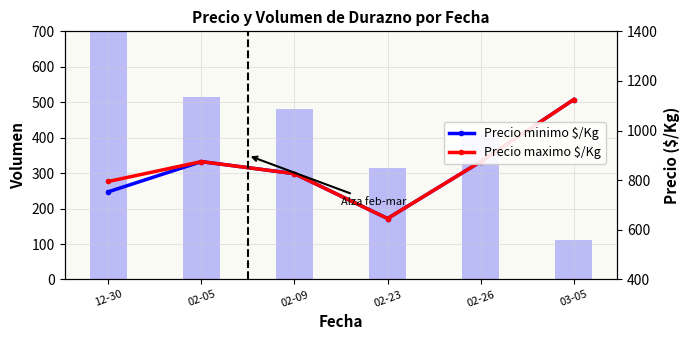

At which label does Precio maximo $/Kg reach its minimum?

02-23